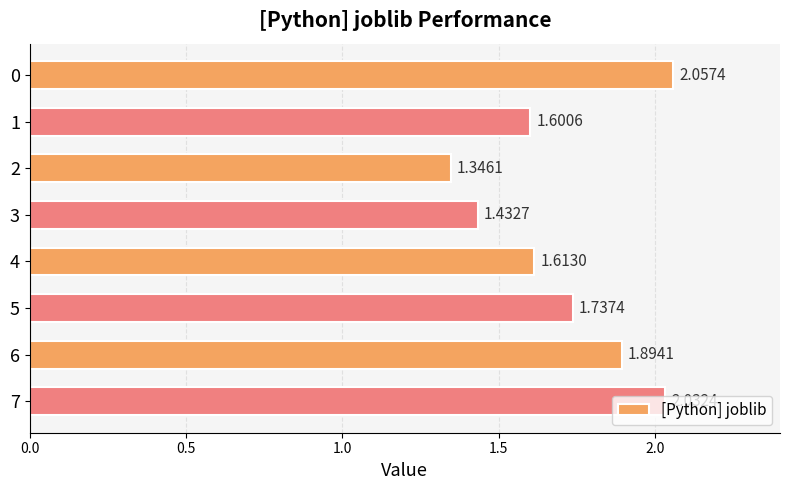

Rank the categories by value from highest to lowest.

0, 7, 6, 5, 4, 1, 3, 2